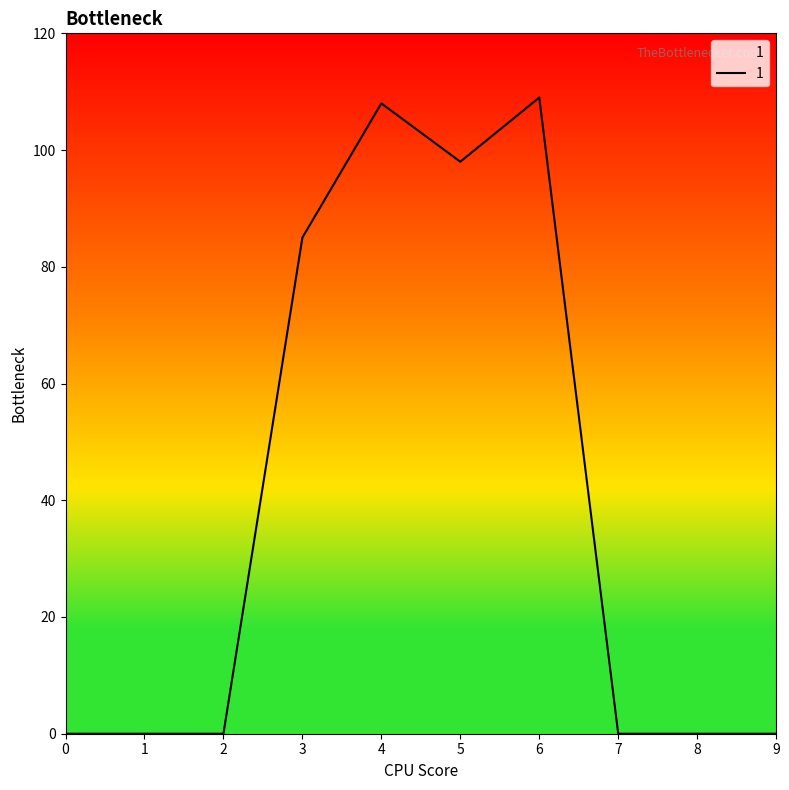

What is the change in value from 4 to 5?

-10